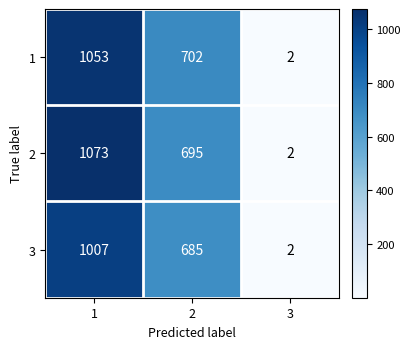

What is the greatest value displayed?

1073